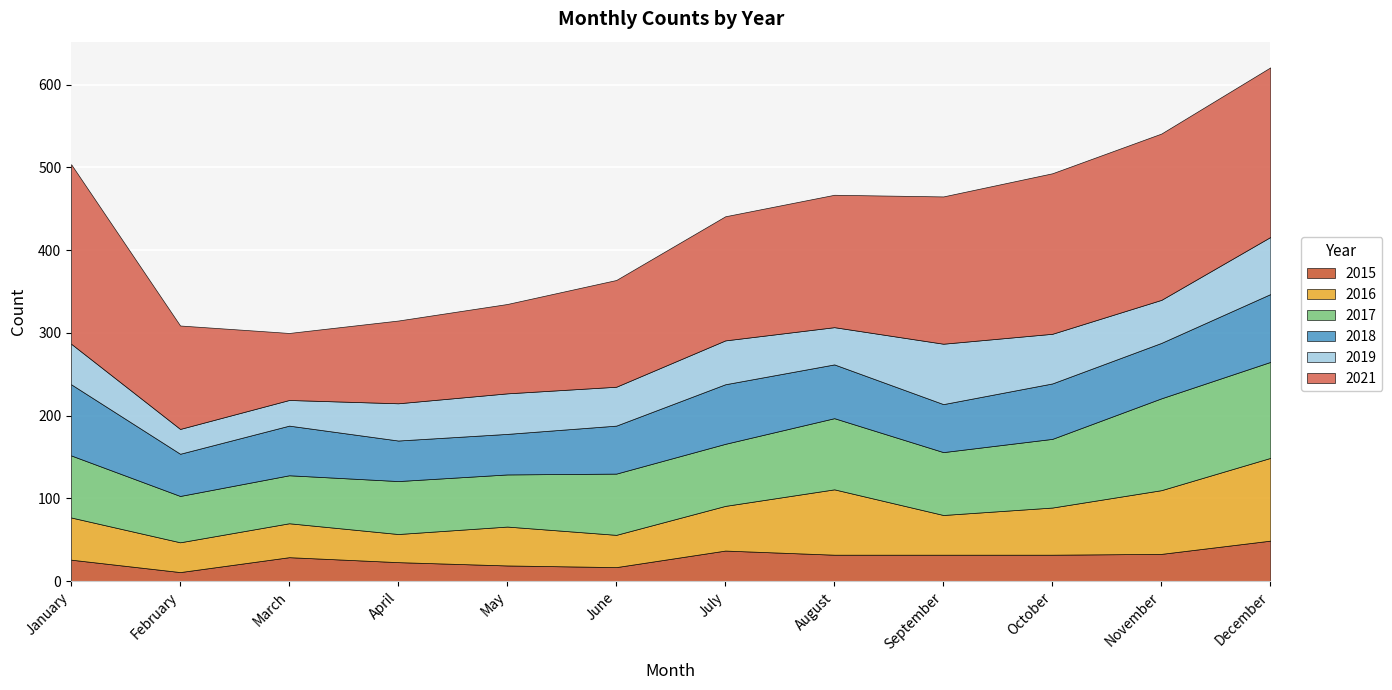

The value of 2015 at June is 27. True or false?

False